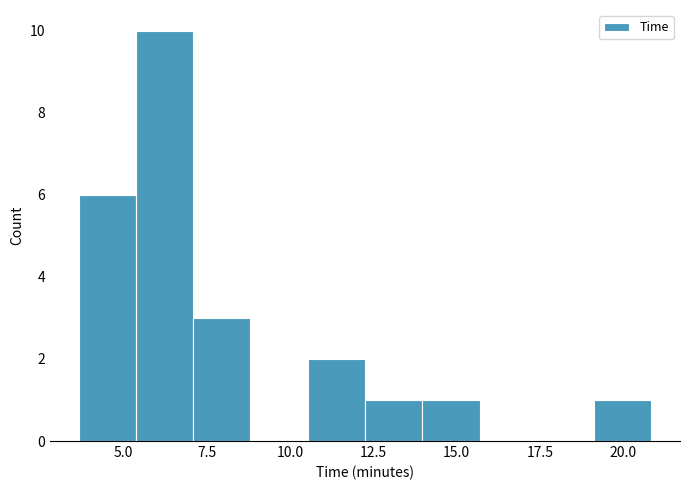

Read against the x-axis, roughly where is the centre of the tallest bar?

6.0